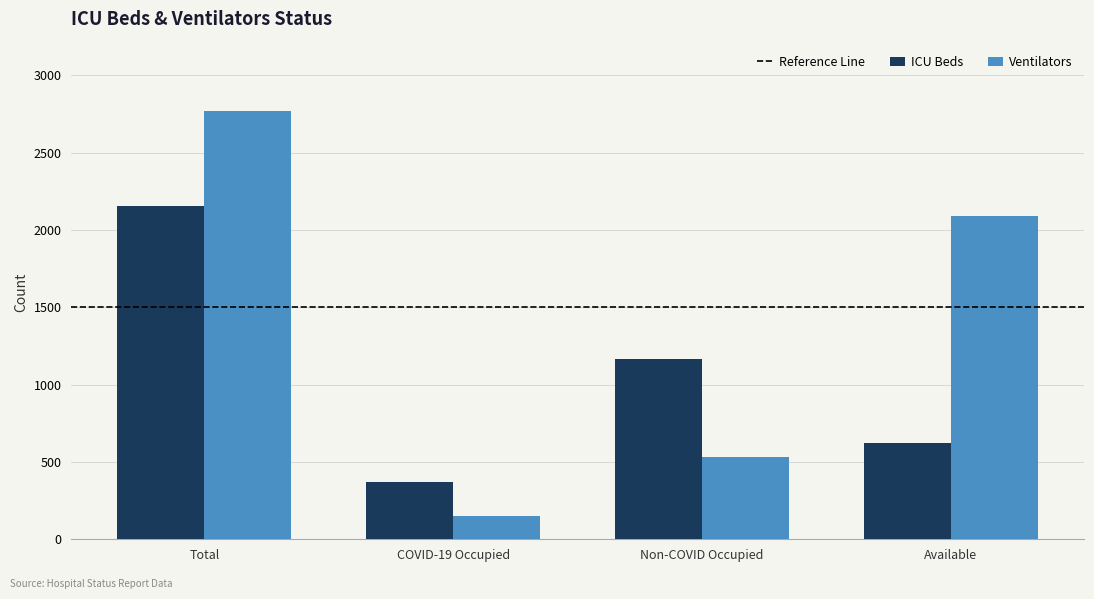

What position from the right is COVID-19 Occupied?

3